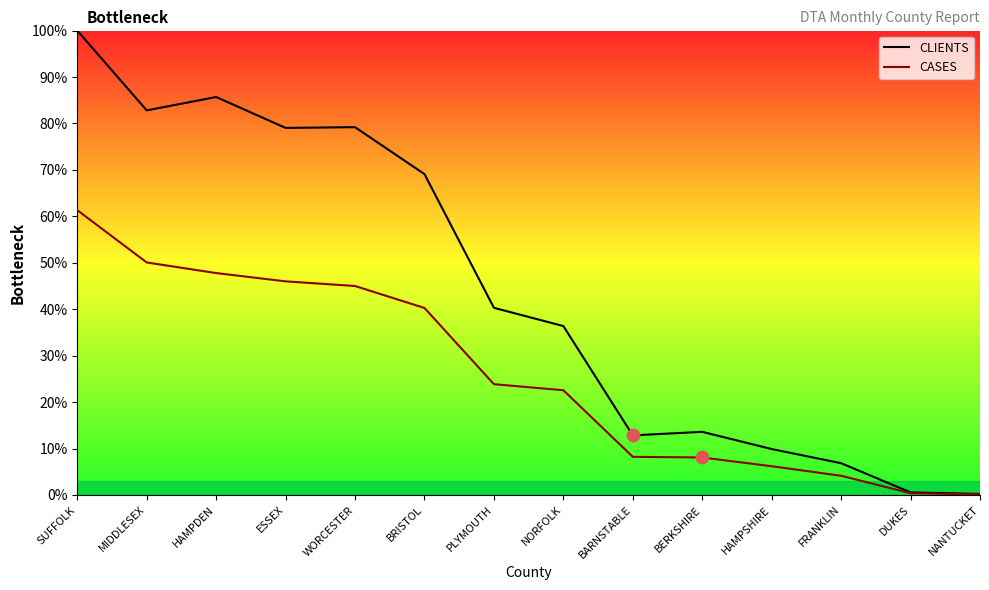

Which series has the largest total across all categories?

CLIENTS